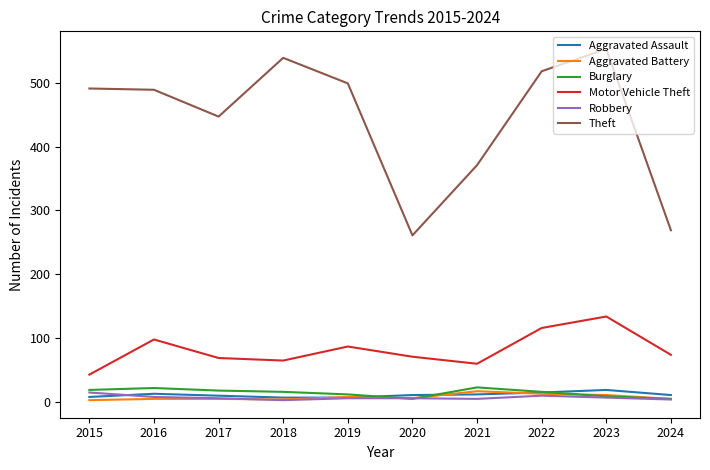

True or false: Motor Vehicle Theft and Aggravated Battery intersect in this chart.

False